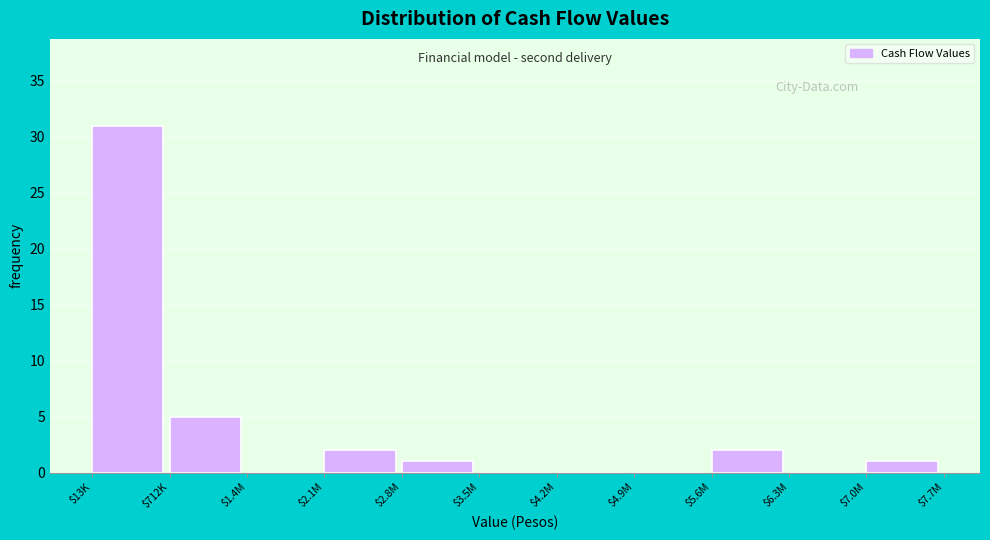

The value at $1.4M is 14. True or false?

False